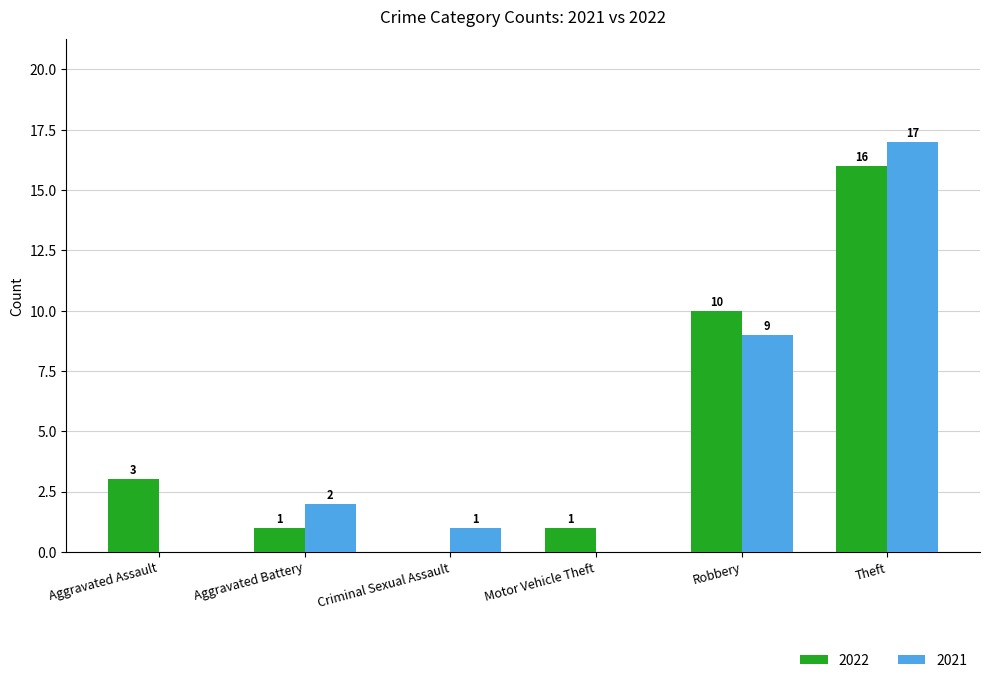

True or false: 2022 has a value of -8 at Criminal Sexual Assault.

False